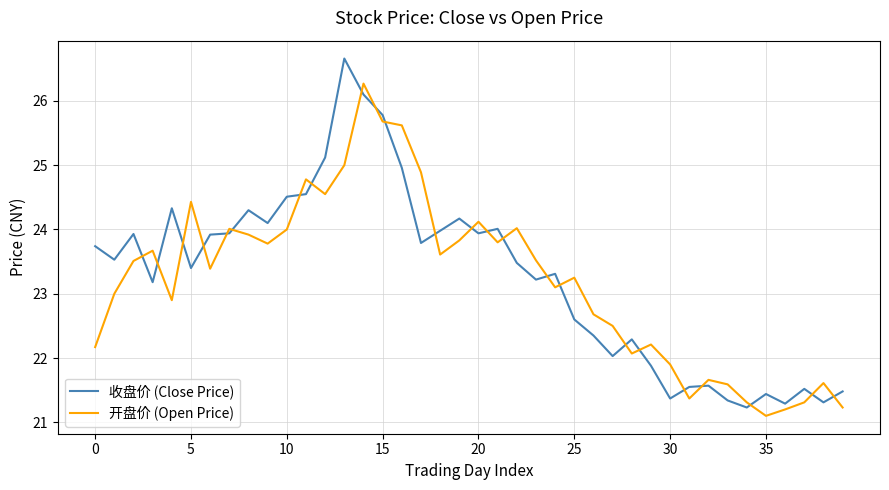

How many lines are shown in the chart?

2